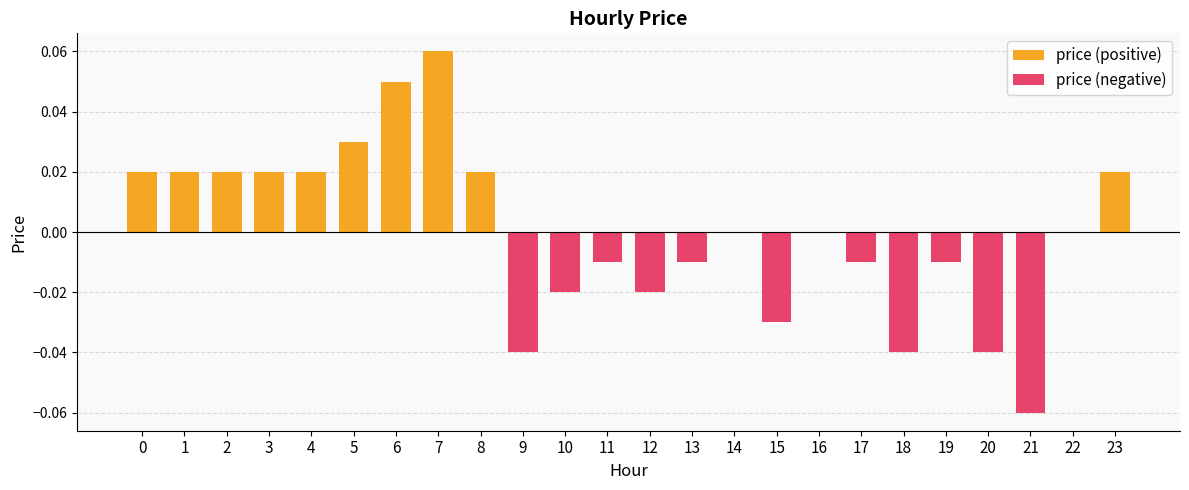

At how many categories does at least one series exceed 0?

10